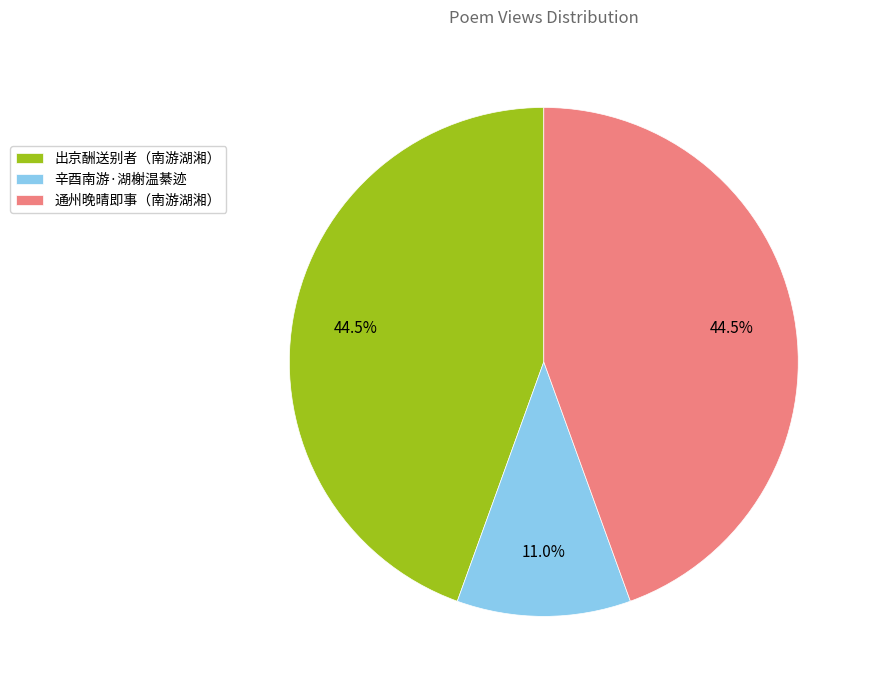

Which slice is the smallest?

辛酉南游·湖榭温綦迹